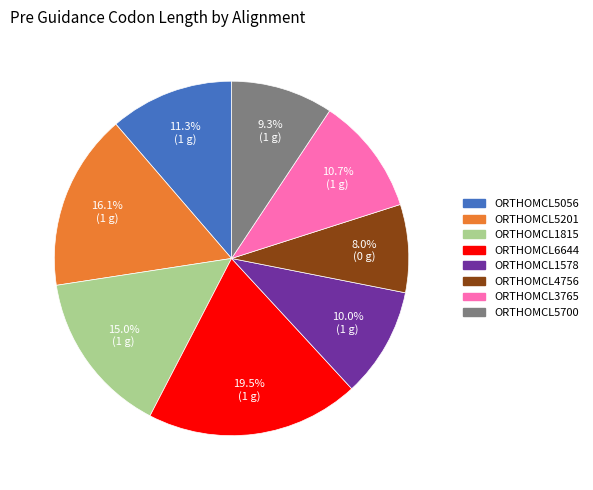

To the nearest percent, what percentage of the pie is ORTHOMCL5201?

16%